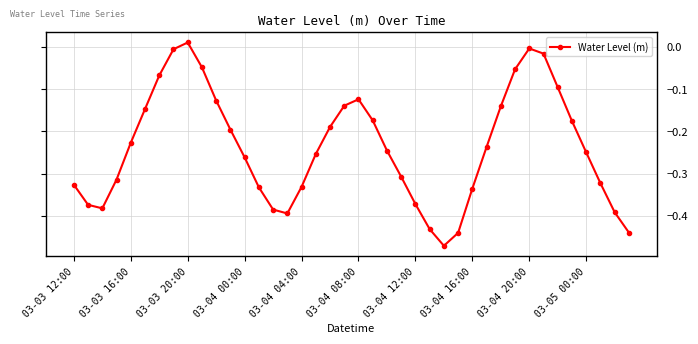

How many interior local peaks (higher than both neighbors) does the data have?

3